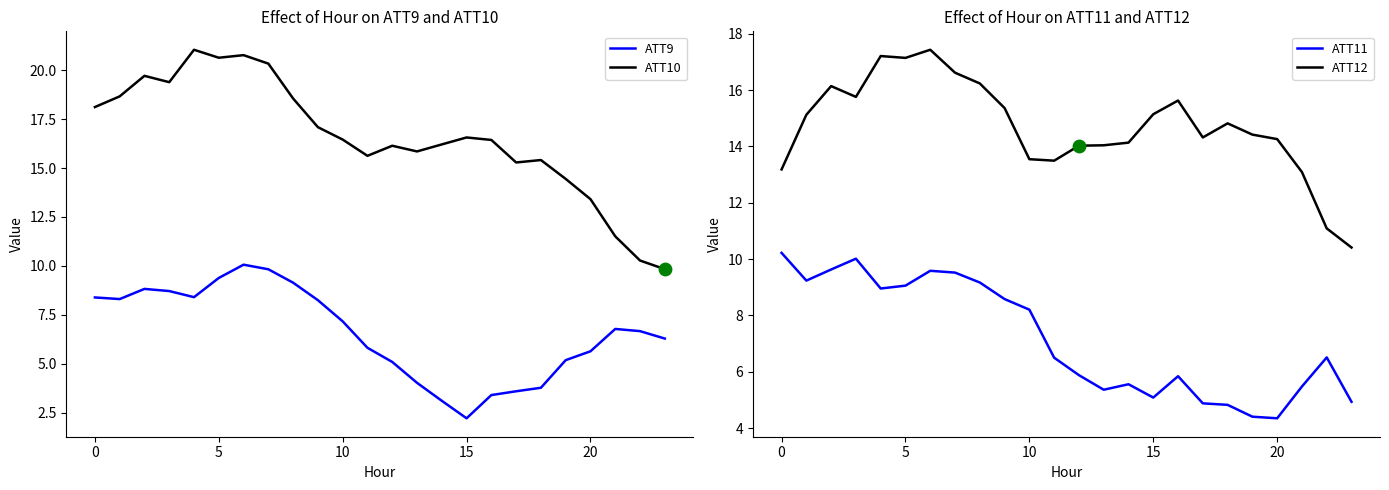

Which series has the largest Y range (max minus min)?

ATT10